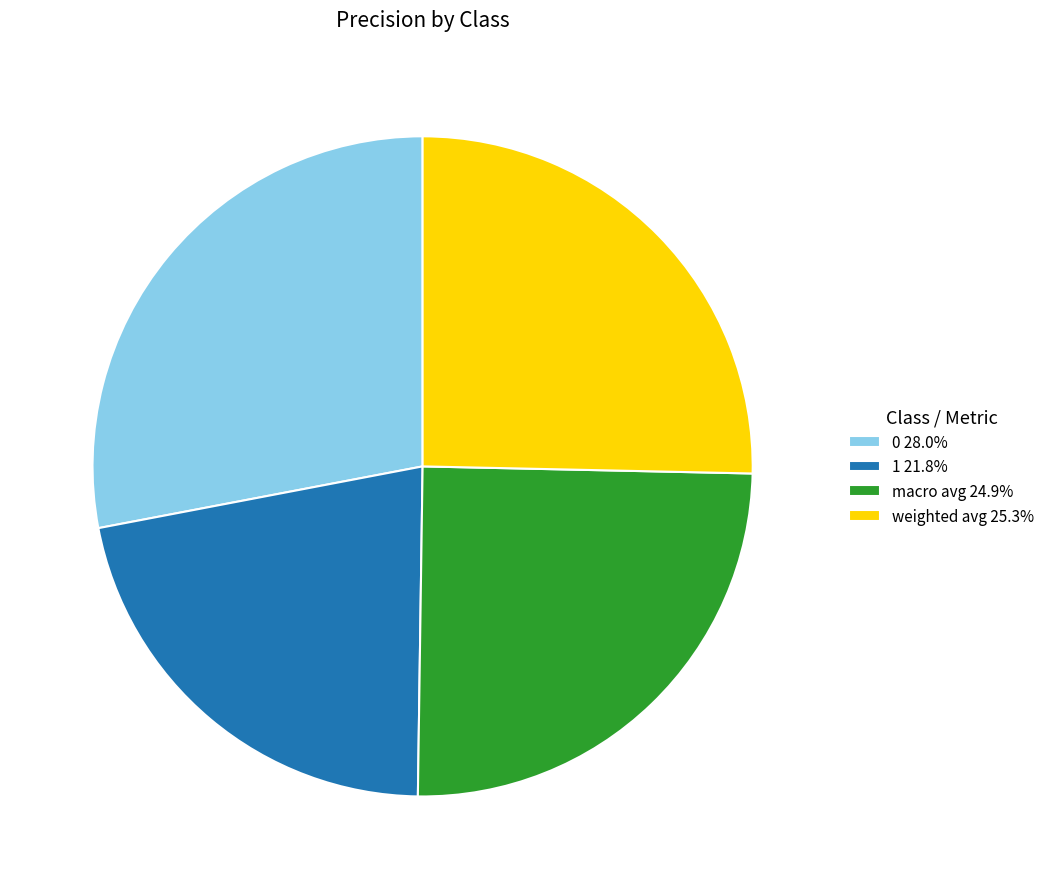

Do 0 28.0% and weighted avg 25.3% together represent more than half of the pie?

Yes